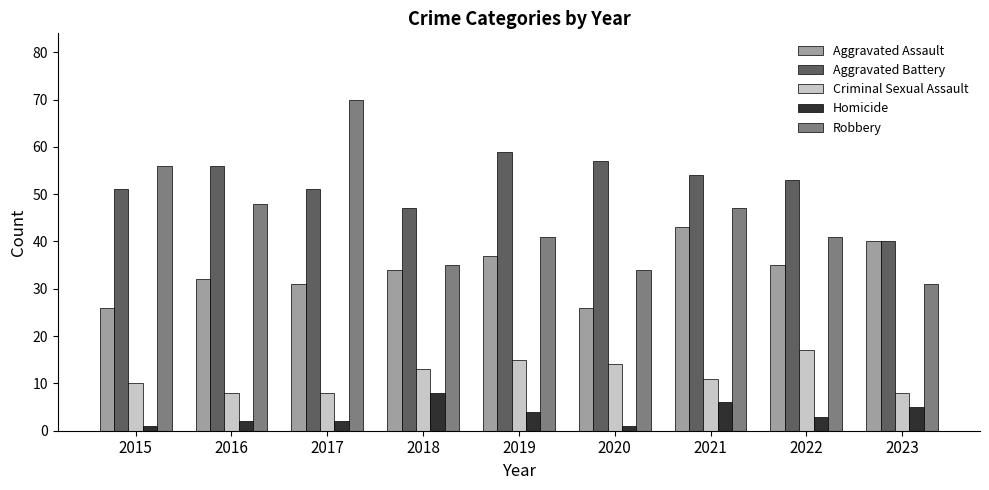

Where is Robbery nearest to the value 50?

2016